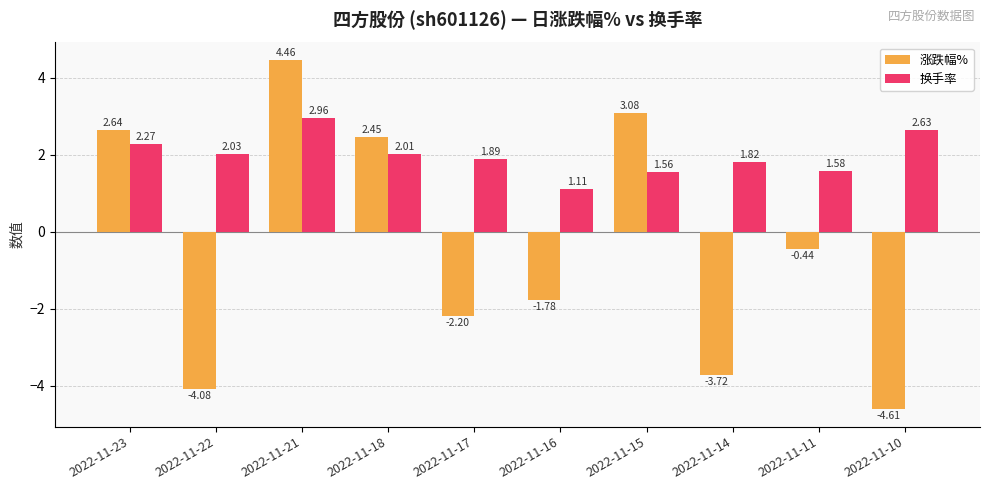

At 2022-11-16, list the series in order from smallest to largest.

涨跌幅%, 换手率